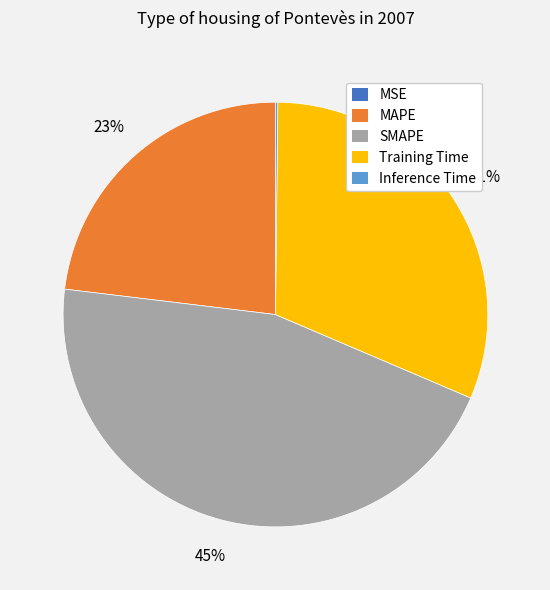

To the nearest percent, what is the difference between the largest and smallest slice percentages?

45%